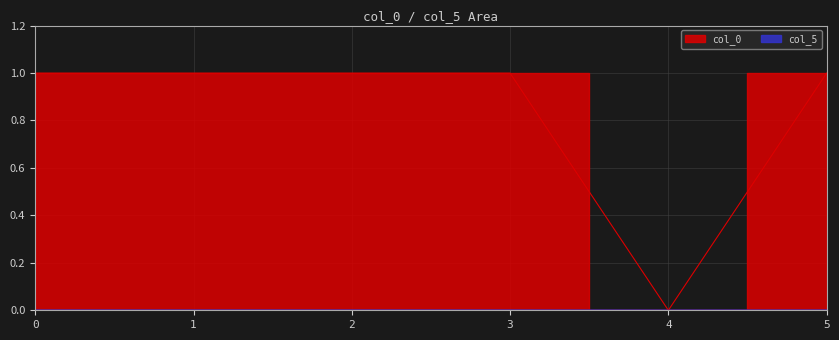

Which category has the highest value in the col_0 series?

2